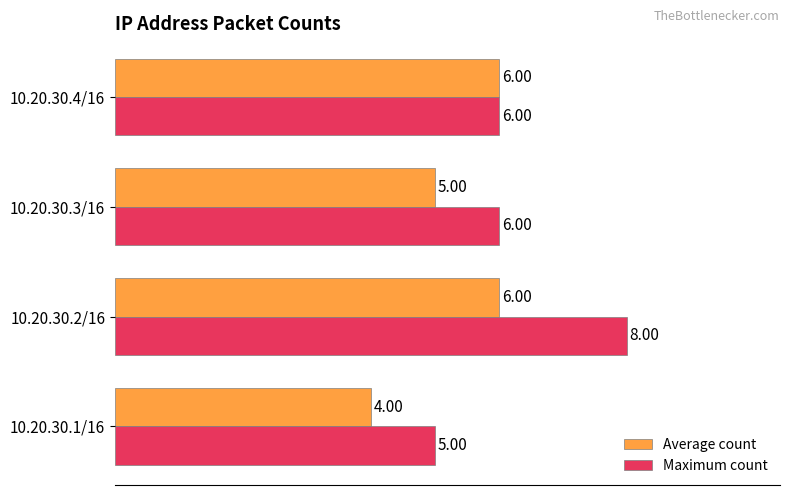

How many values in the Average count series are below 6?

2